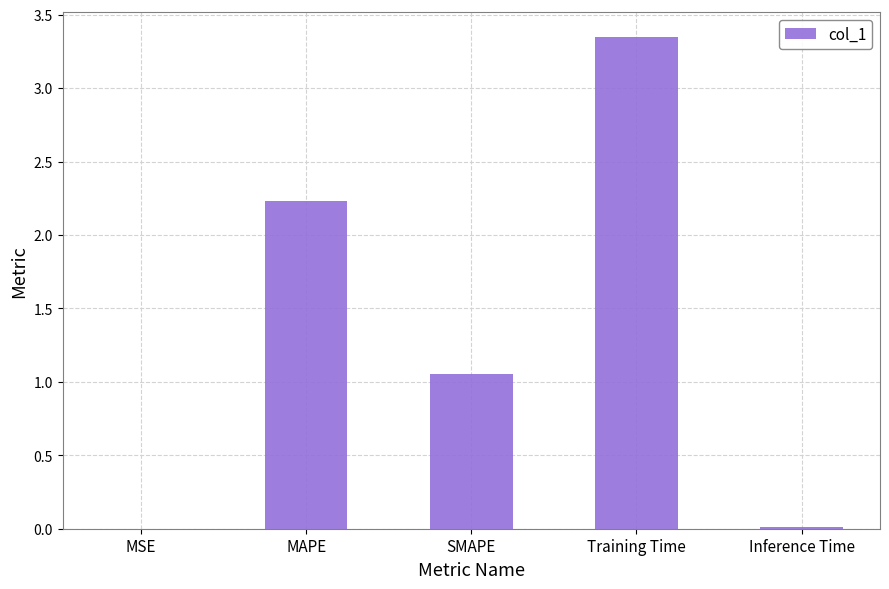

At which label is the value closest to 1?

SMAPE